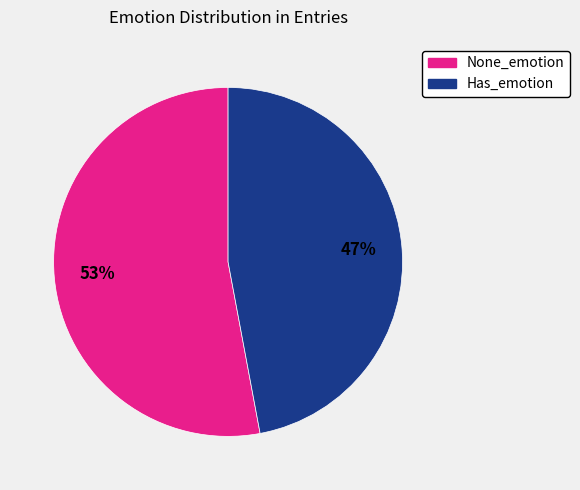

What is the ratio of the value at Has_emotion to the value at None_emotion?

0.9